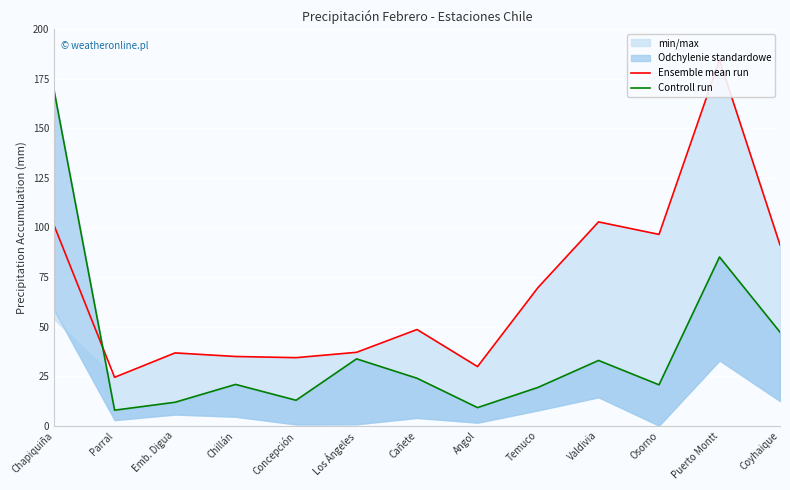

Rank the categories by Ensemble mean run value from highest to lowest.

Puerto Montt, Valdivia, Chapiquiña, Osorno, Coyhaique, Temuco, Cañete, Los Ángeles, Emb. Digua, Chillán, Concepción, Angol, Parral